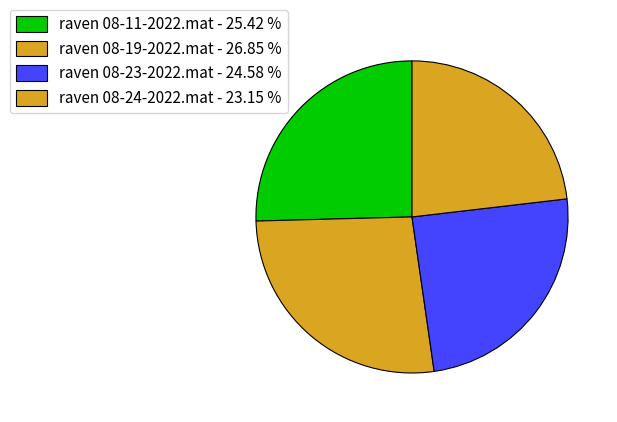

Approximately how many times larger is the value at raven 08-24-2022.mat compared to raven 08-19-2022.mat?

0.9